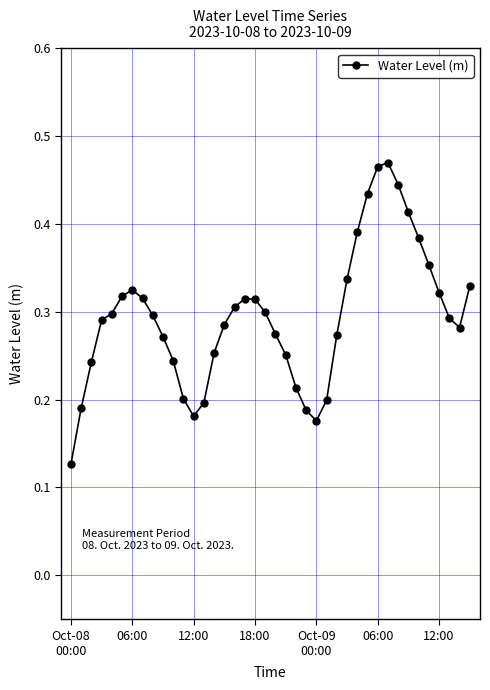

What is the sum of all values?

11.8